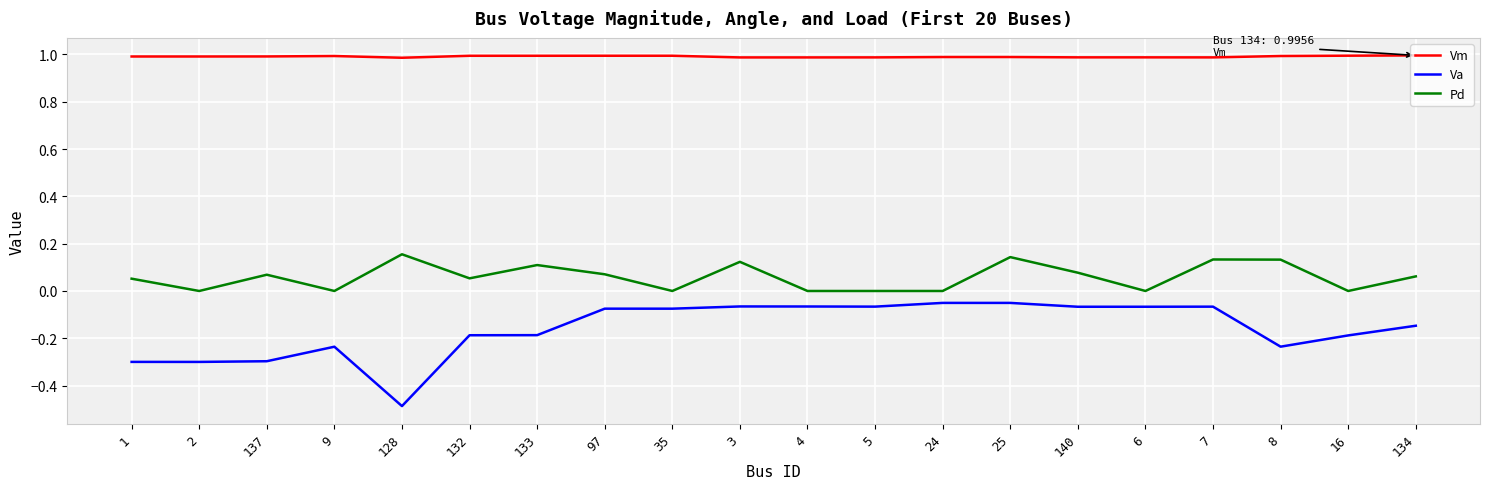

What position from the left is 128?

5